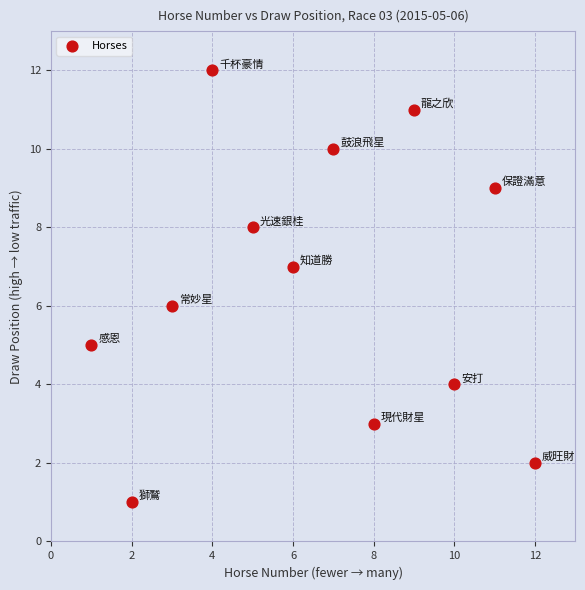

What is the average X value?

6